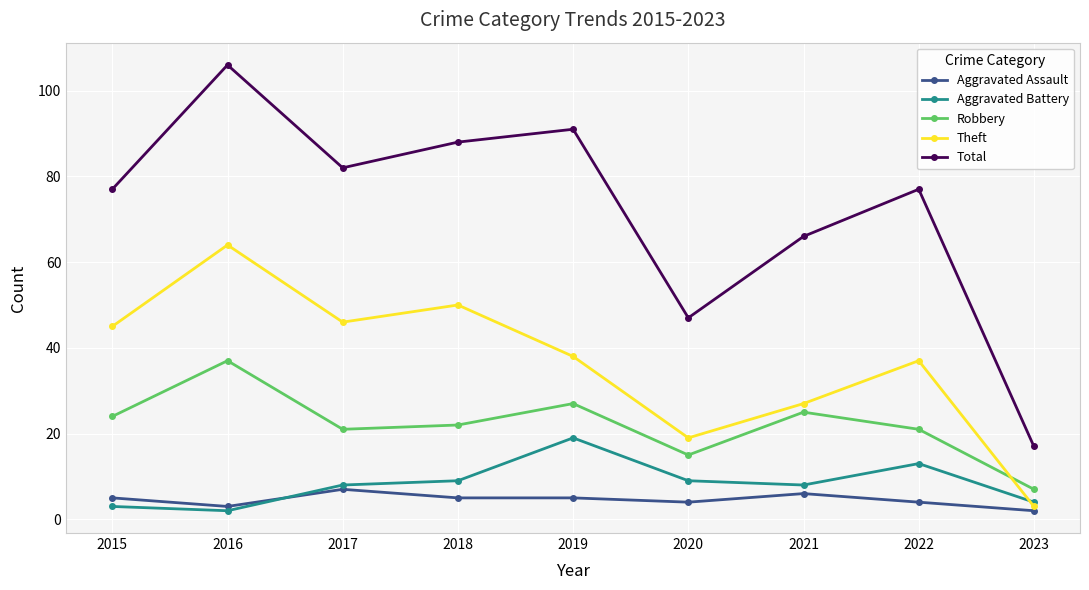

How many distinct data groups are displayed?

5